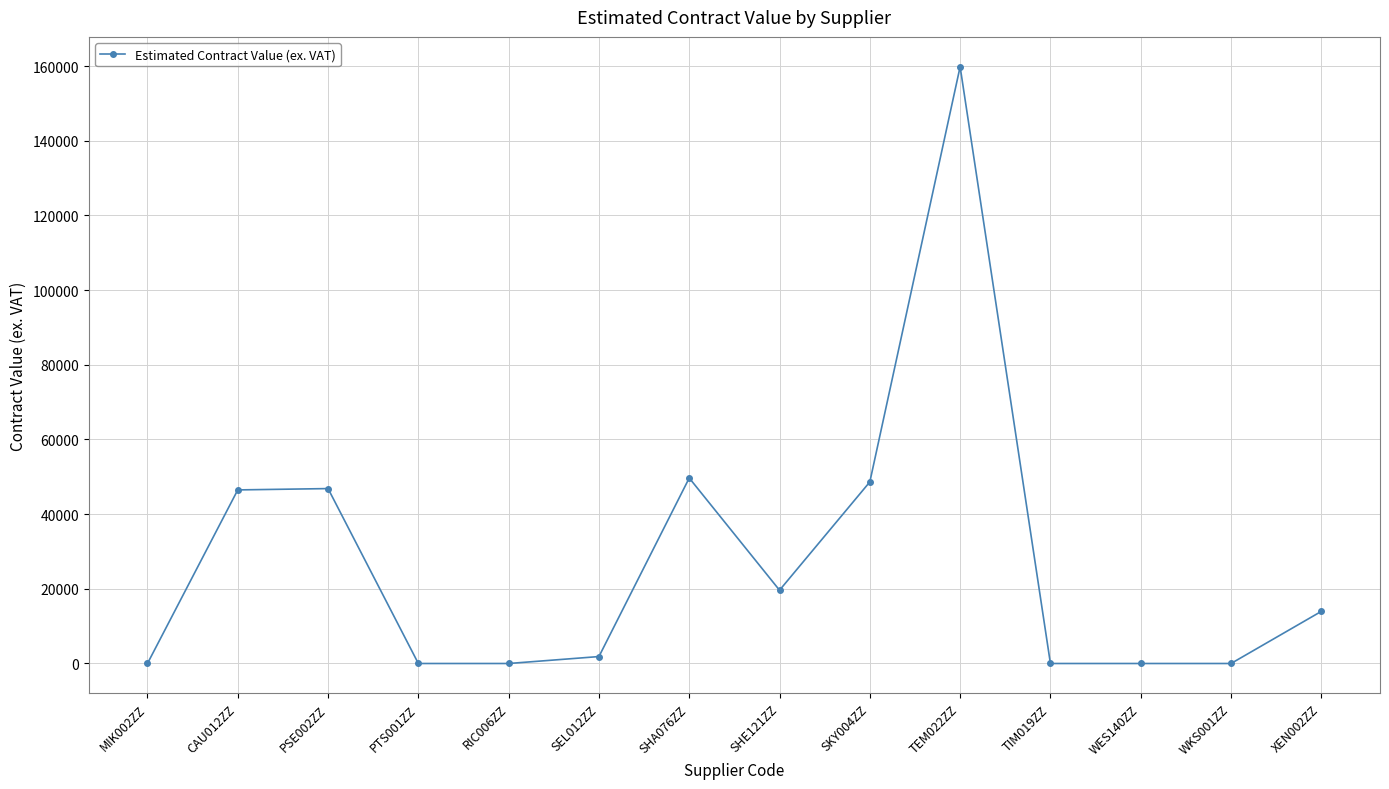

What is the label of the 4th point from the right?

TIM019ZZ